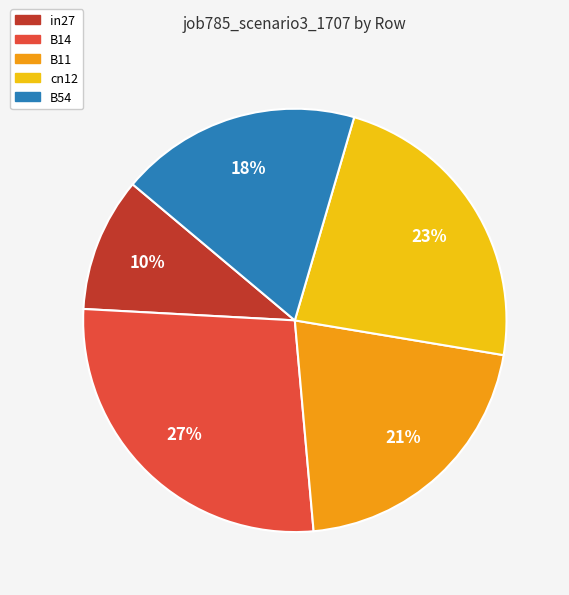

To the nearest percent, what is the combined percentage of cn12 and in27?

33%